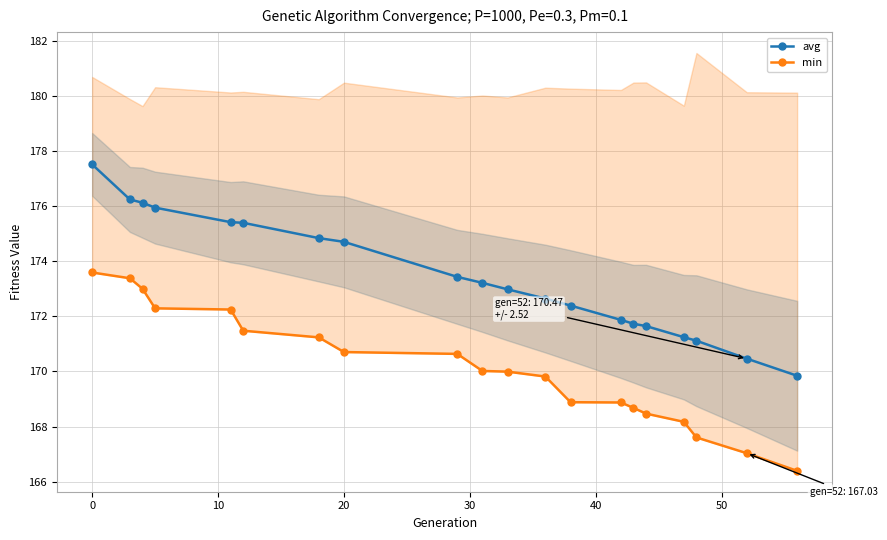

The avg series shows 87.1 at 10. True or false?

False